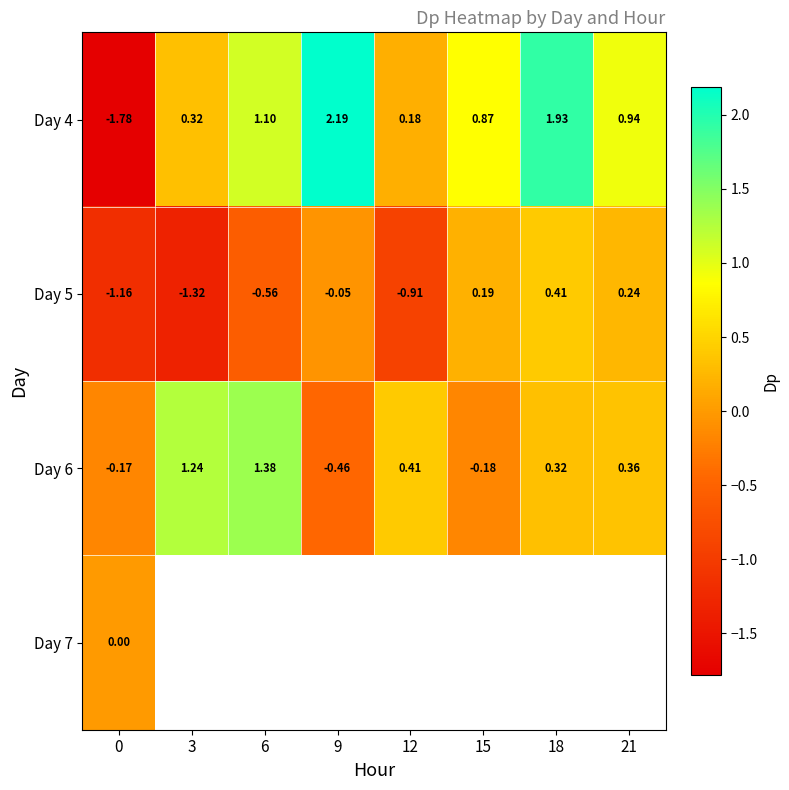

How many categories are shown in the chart?

8